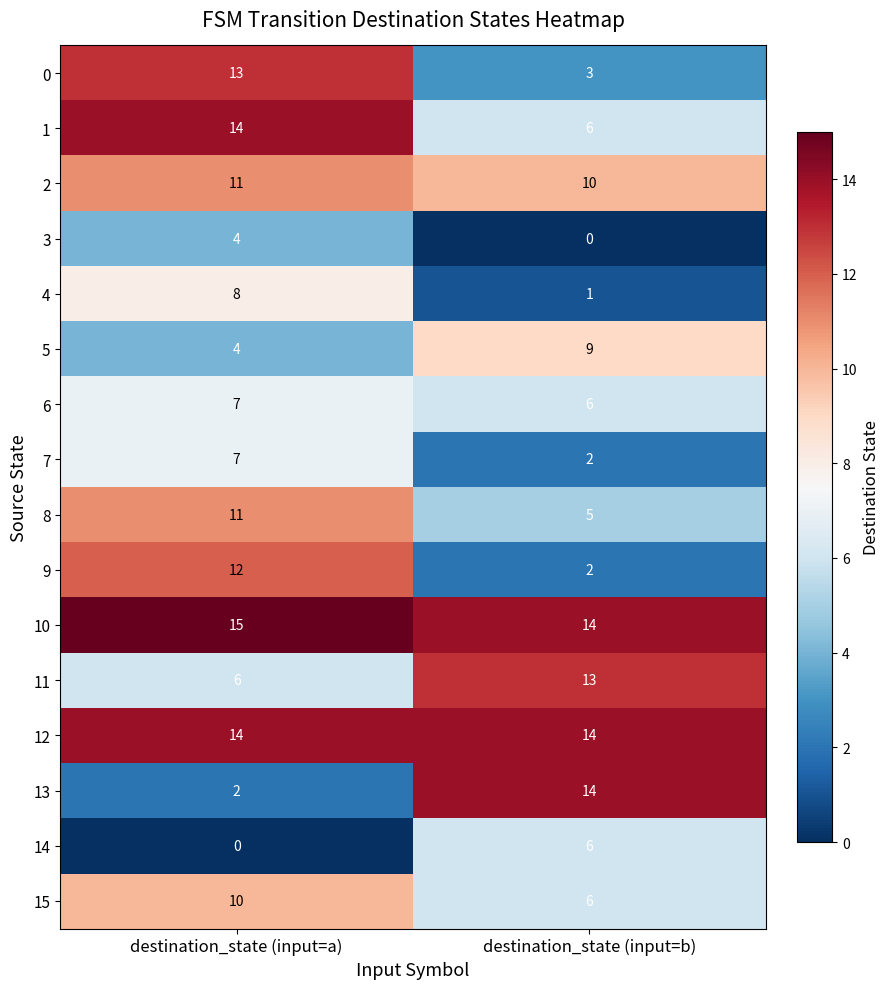

Is it true that 9 equals 3 at destination_state (input=b)?

False